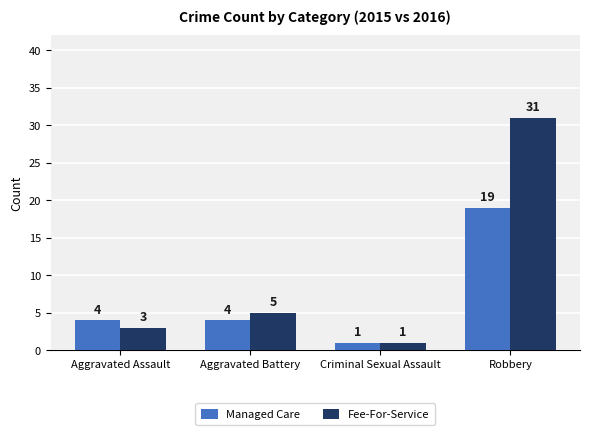

At which category is the sum across all series the highest?

Robbery